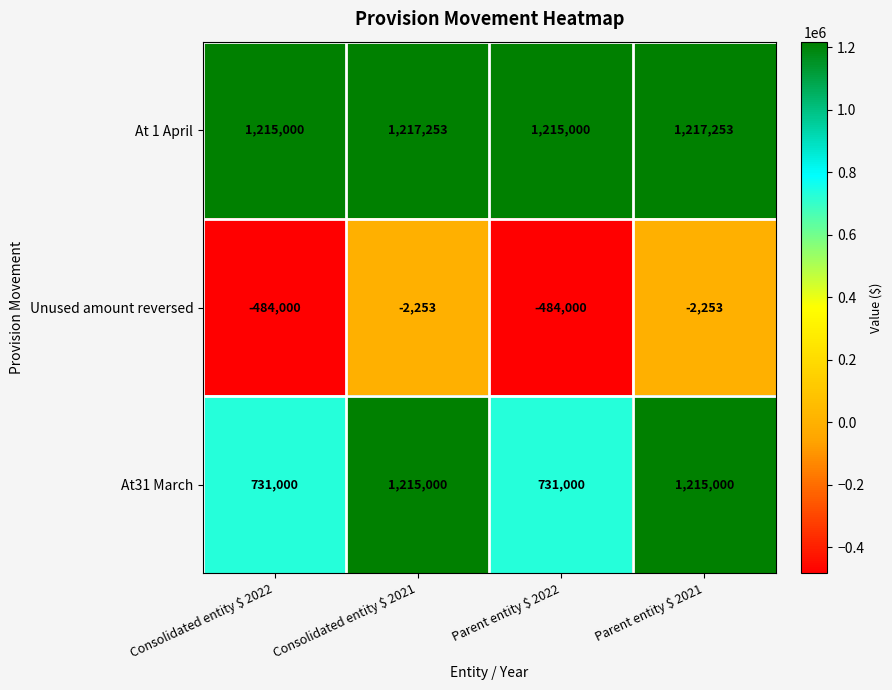

Is it true that At 1 April equals 1217253 at Parent entity $ 2021?

True